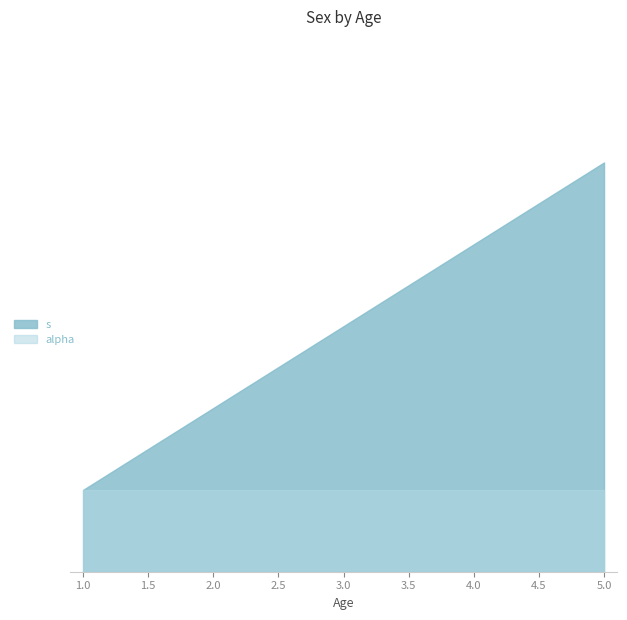

The value of s at 5 is 3. True or false?

True